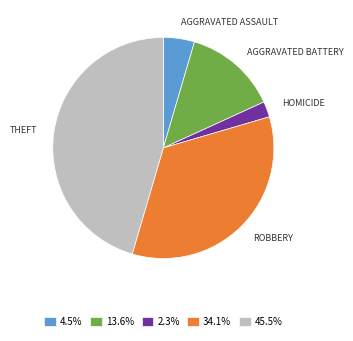

What is the ratio of the value at 13.6% to the value at 2.3%?

6.0